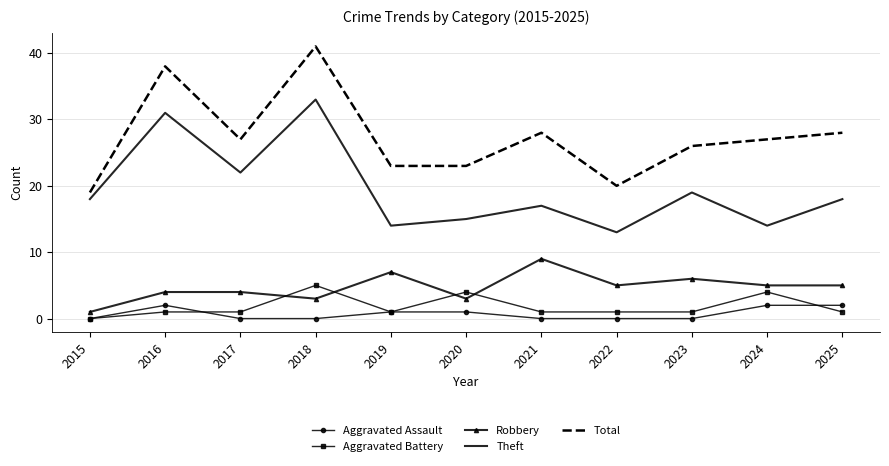

The Theft series shows 33 at 2018. True or false?

True